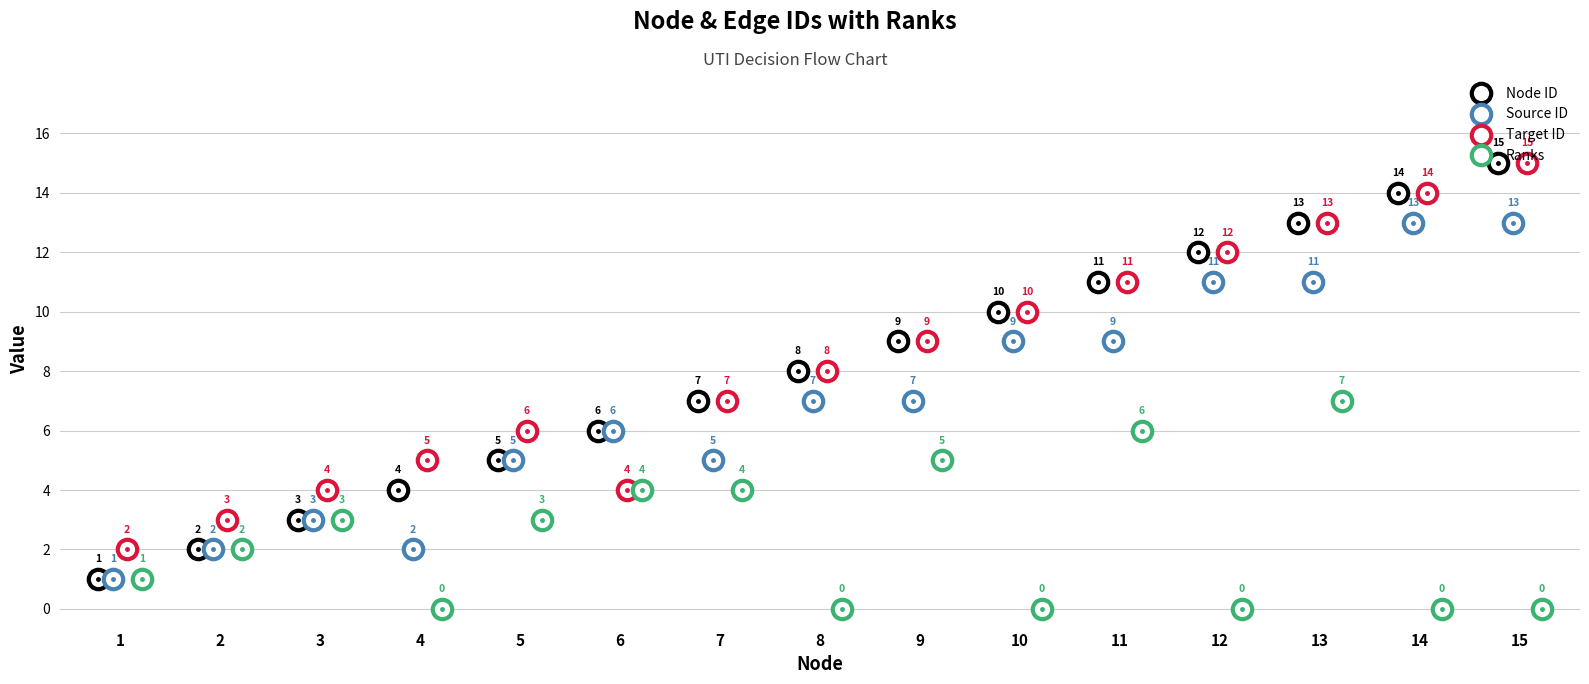

List the series in order of their peak value, highest first.

Node ID, Target ID, Source ID, Ranks